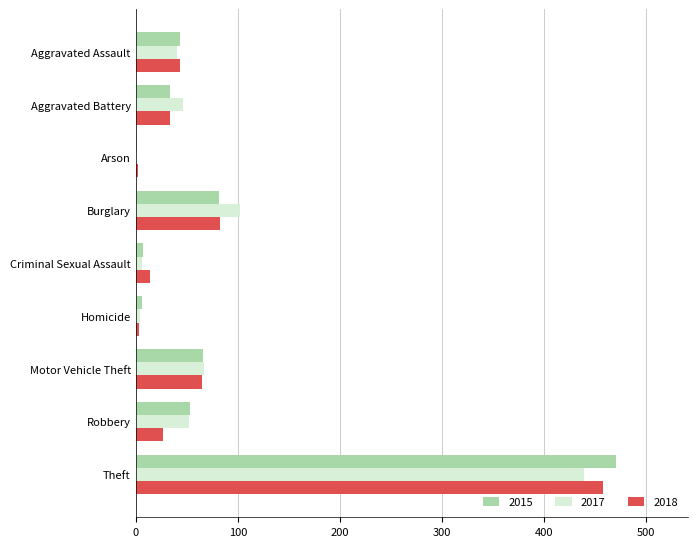

True or false: 2015 has a value of 53 at Robbery.

True